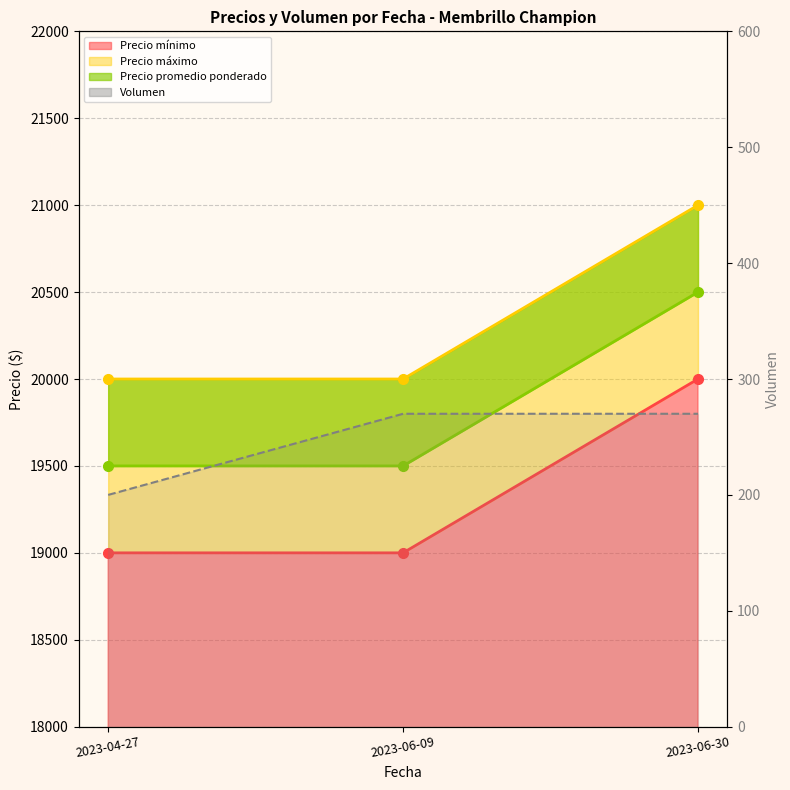

What is the minimum value shown in the chart?

200